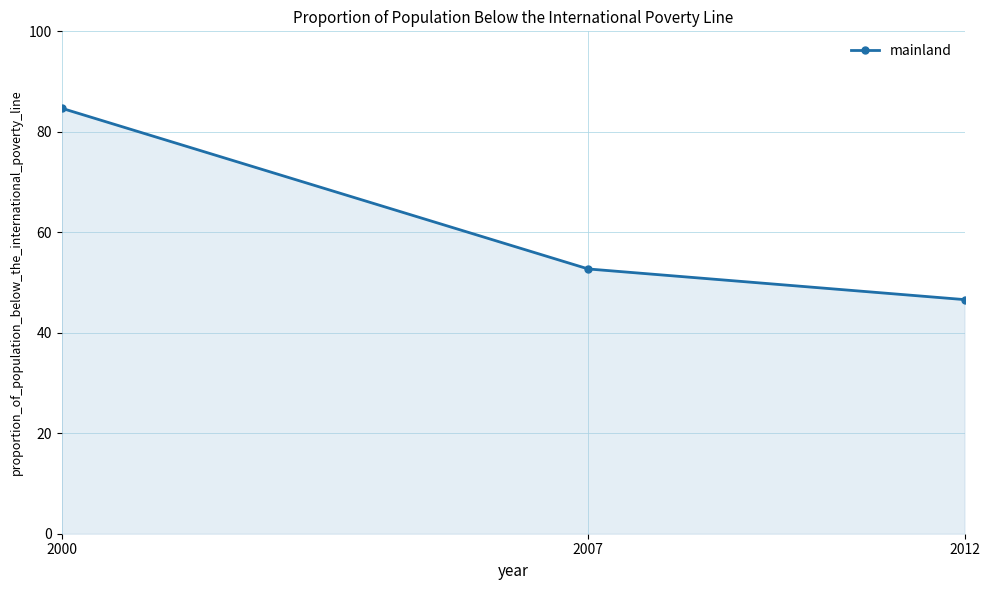

What is the average value?

61.3